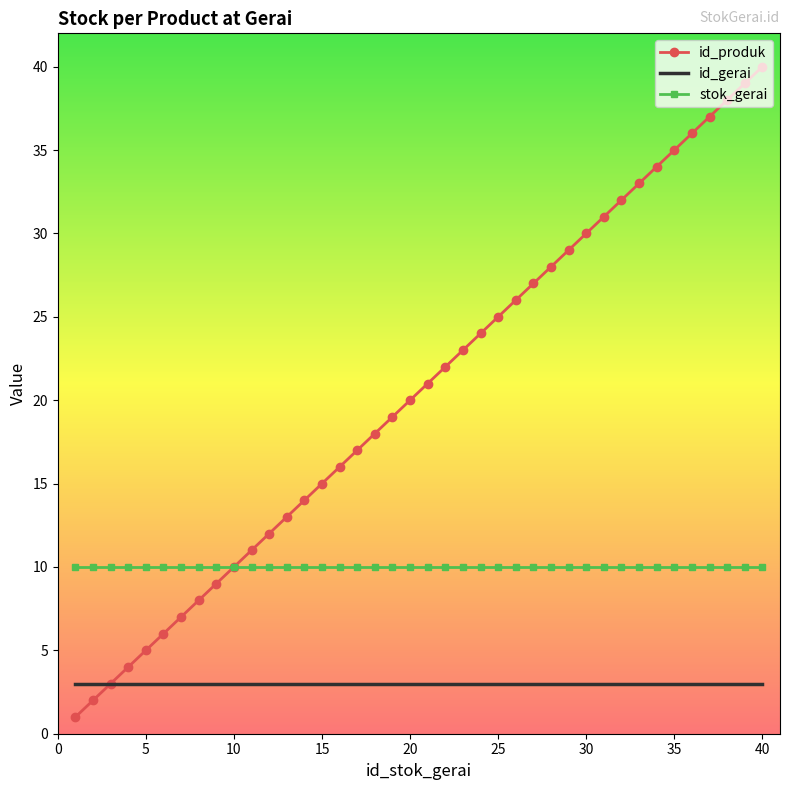

What is the highest value of the stok_gerai series?

10